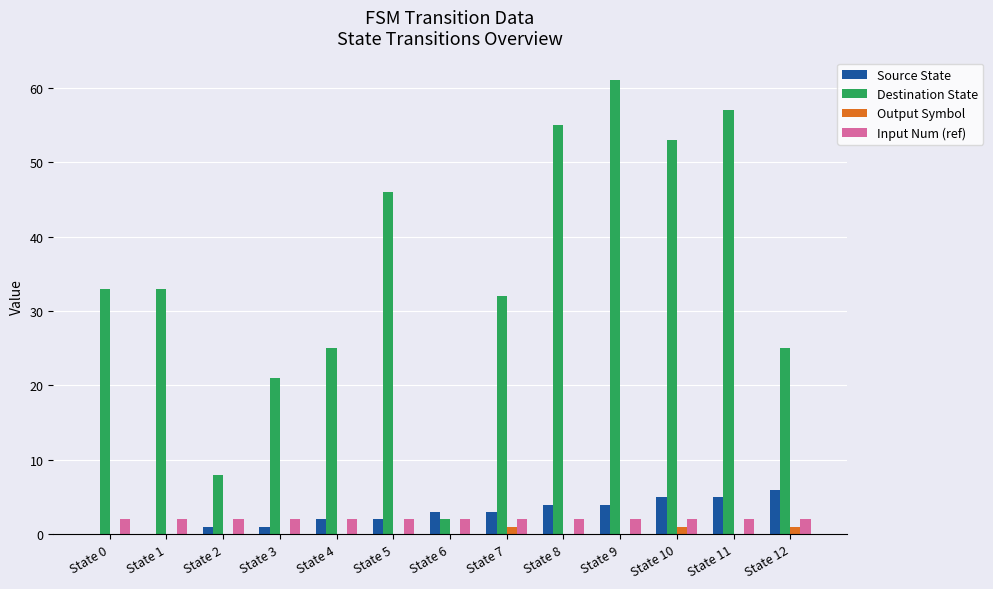

What value does the Source State series have at State 11?

5